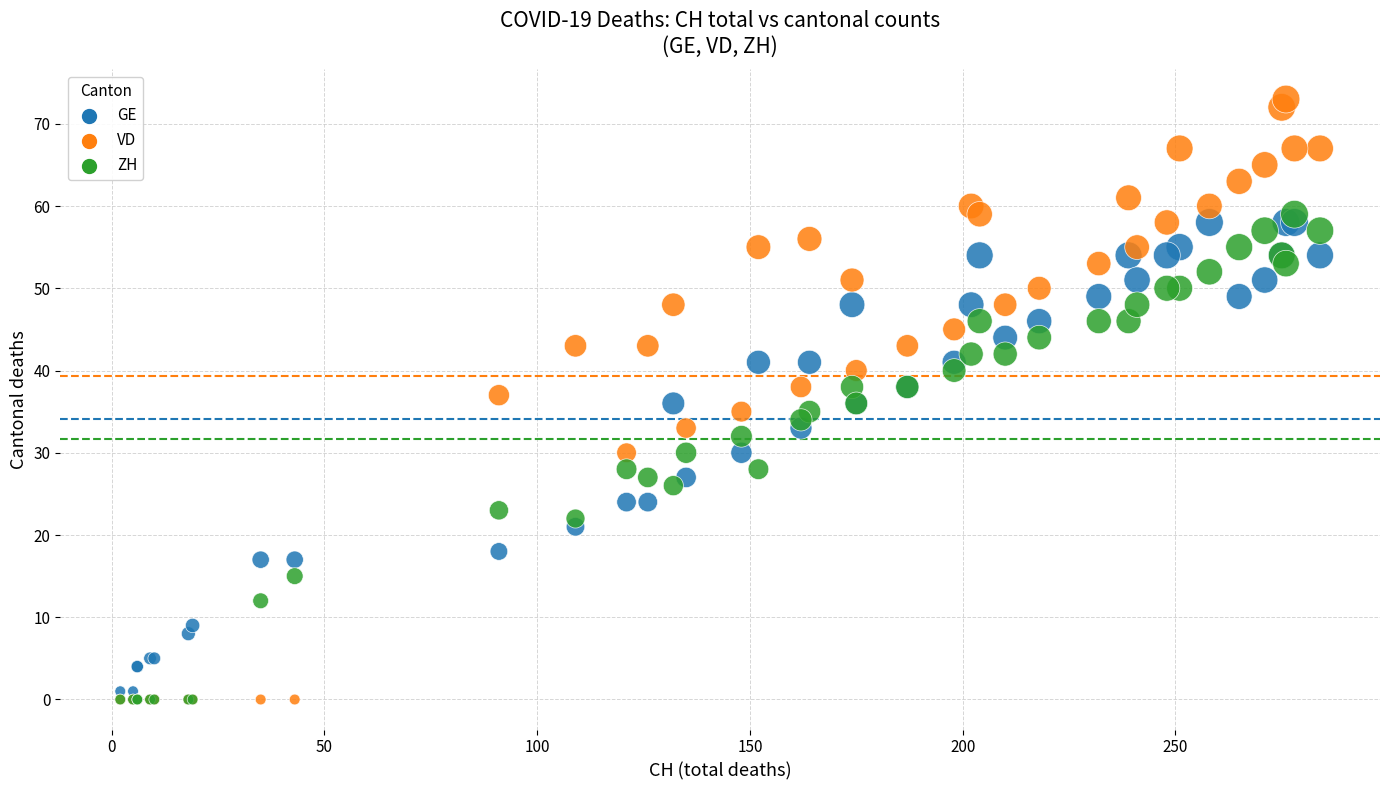

What are all the series names shown in the legend?

GE, VD, ZH